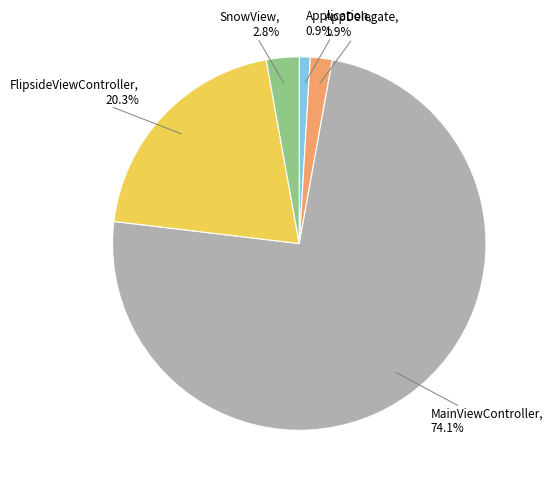

To the nearest percent, what is the difference between the largest and smallest slice percentages?

73%